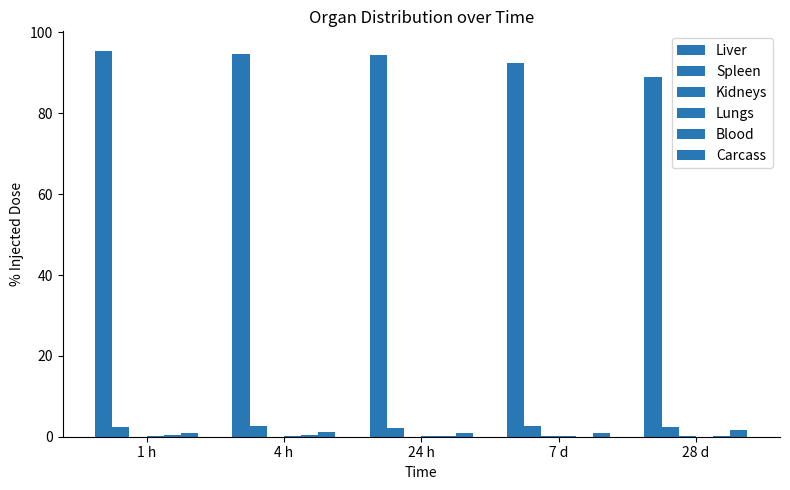

Read the Blood value at 4 h.

0.4